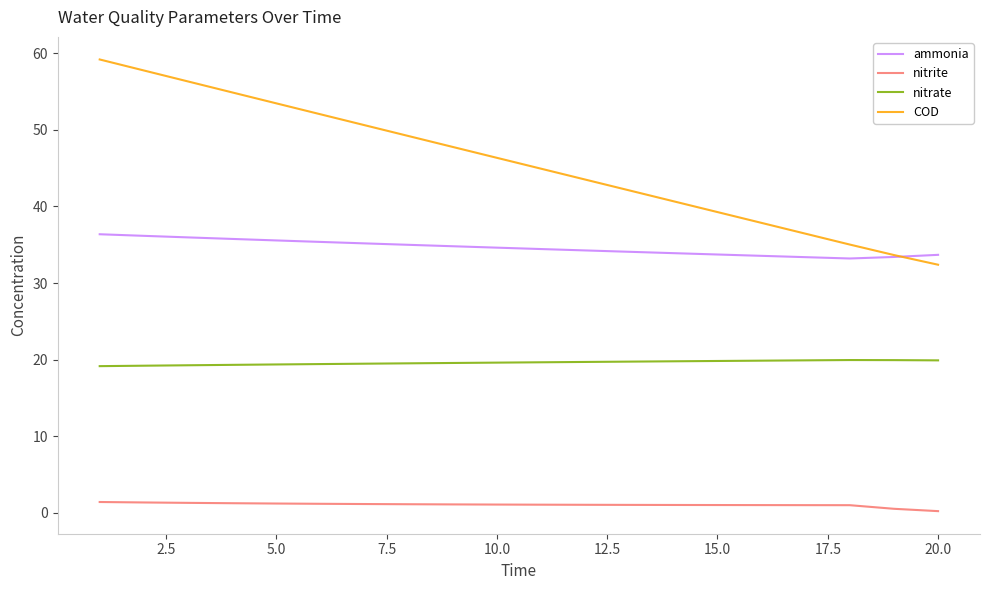

What is the maximum value for COD?

59.2